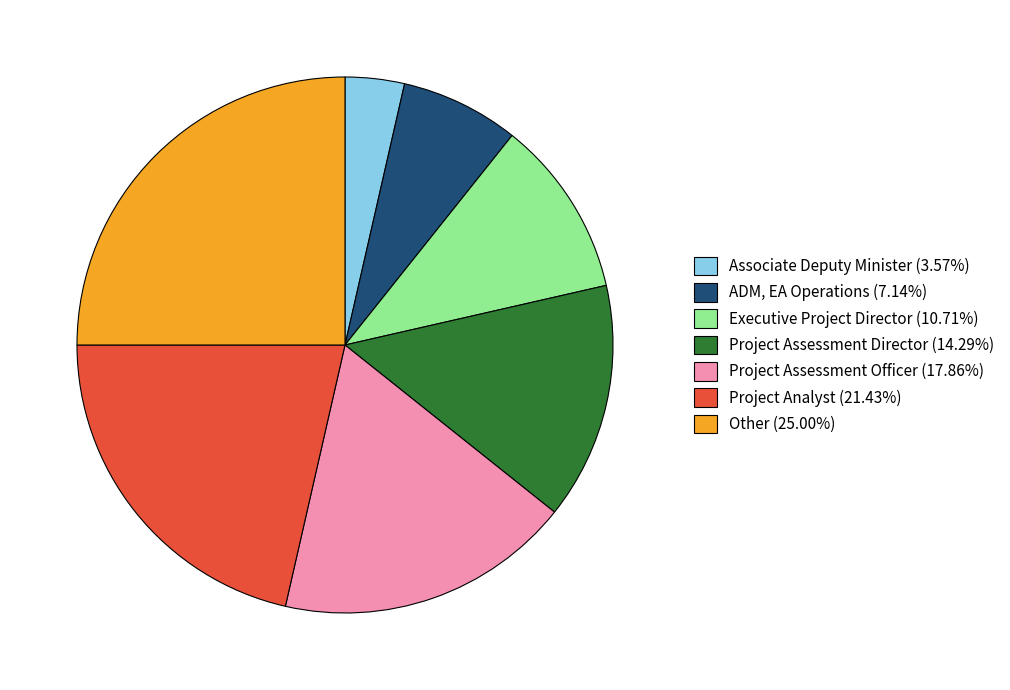

Approximately how many times larger is the value at Project Assessment Director (14.29%) compared to ADM, EA Operations (7.14%)?

2.0